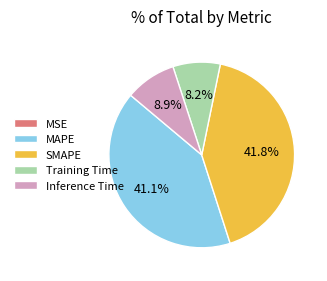

Combined, what portion of the pie is Inference Time and SMAPE?

50.7%